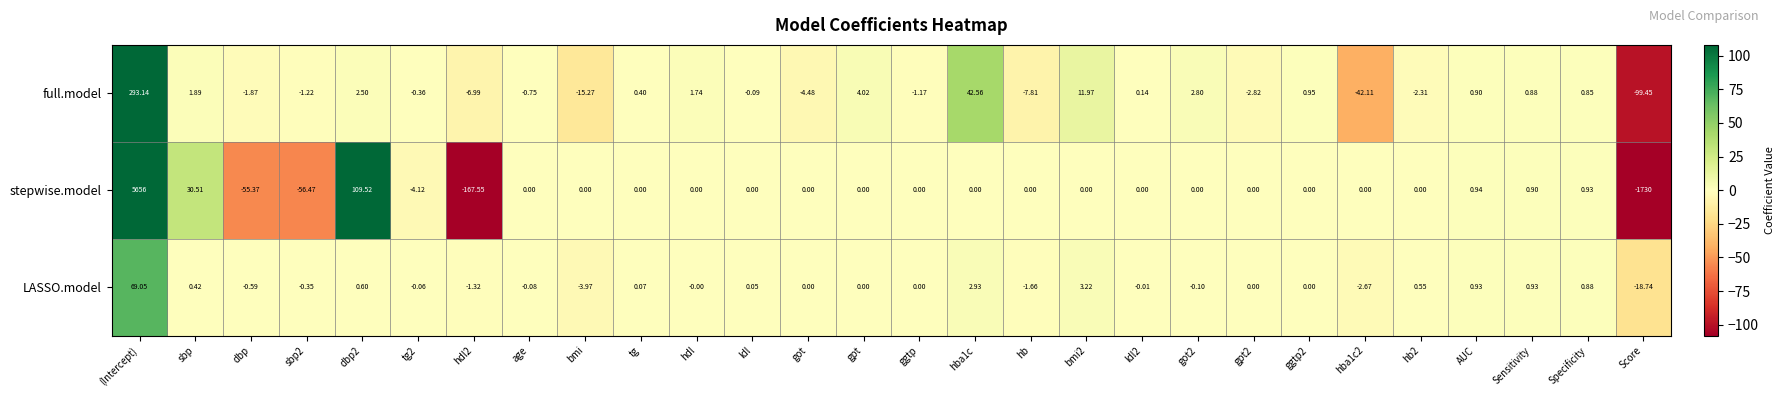

At which label does LASSO.model first exceed 0?

(Intercept)